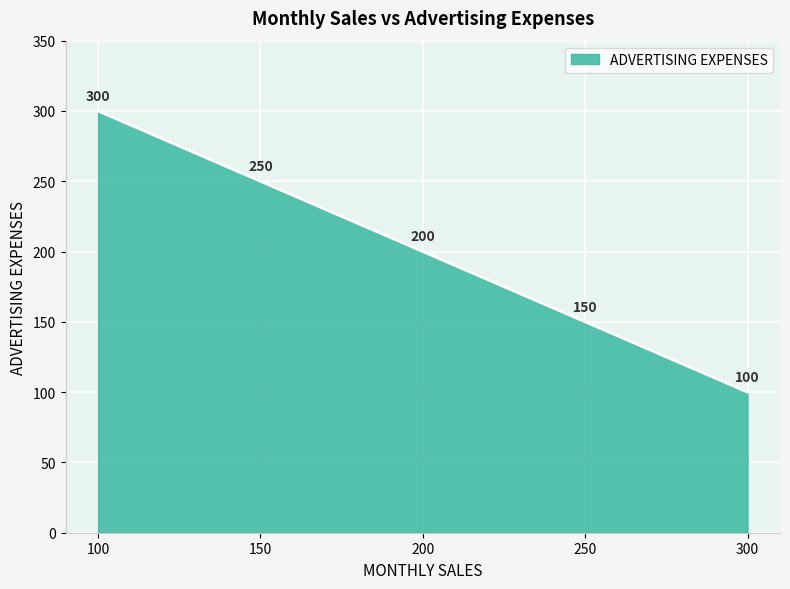

Read the value at 100, to the nearest 10.

300